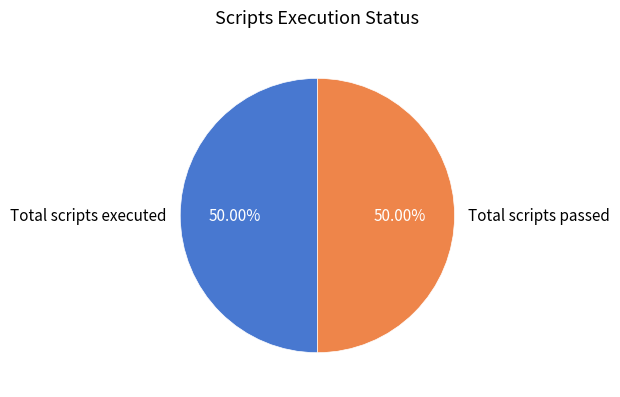

Is the sum of Total scripts executed and Total scripts passed greater than half?

Yes